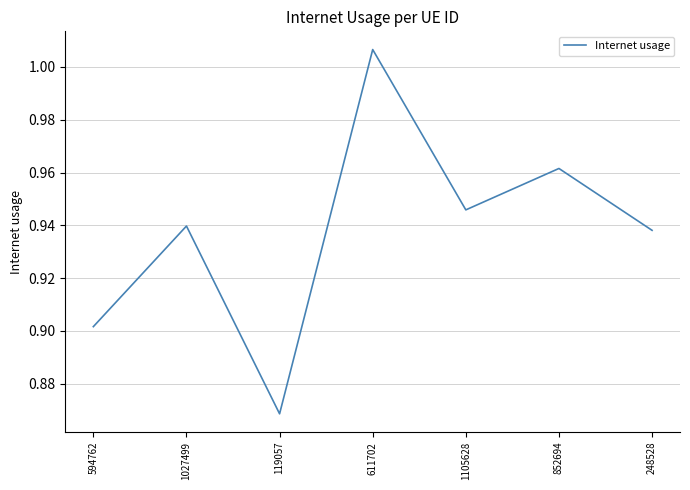

Which label corresponds to the largest value in the chart?

611702